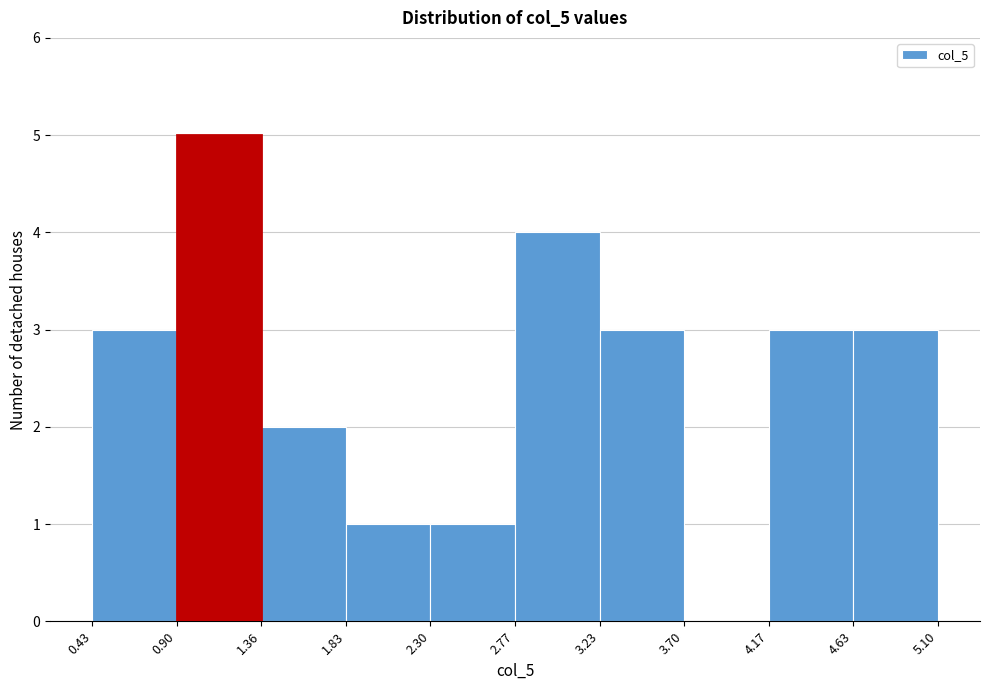

Which range on the x-axis has the tallest bar?

0.90 to 1.36